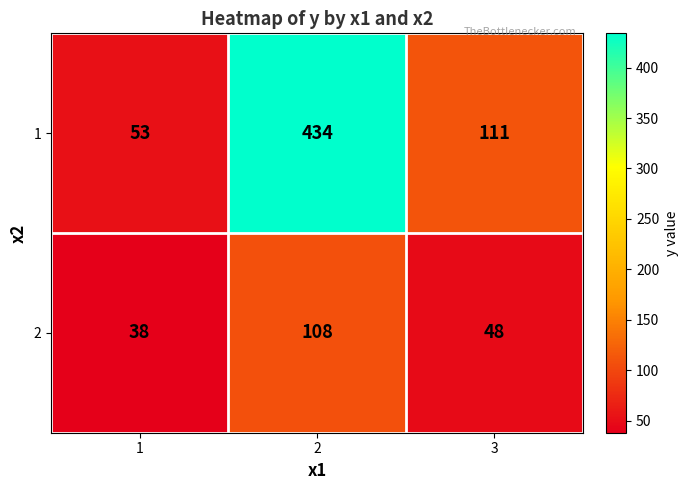

Reading left to right, list all the values displayed in this chart.

1: 1=53	2=434	3=111
2: 1=38	2=108	3=48